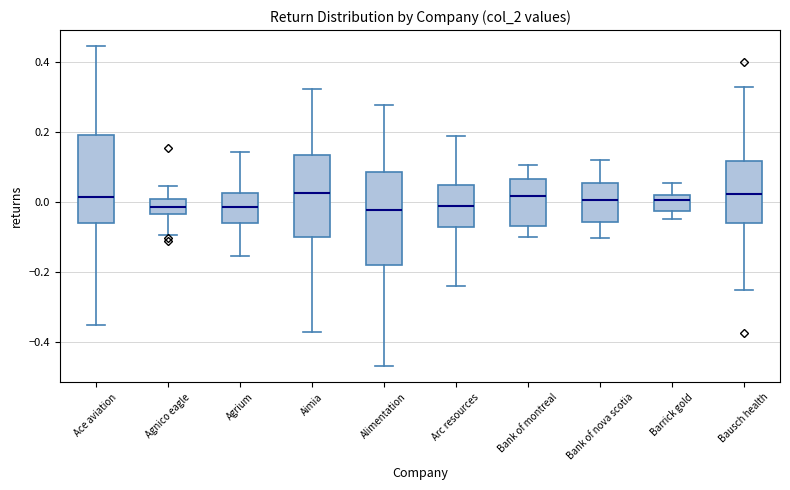

Reading left to right, transcribe this box plot: for each box, give where its median line is, the range the box spans, and where its two whiskers end, as read against the y-axis. The values are not printed on the chart, so give them approximately, as read against the axis.

Ace aviation: median 0.02, box -0.06 to 0.20, whiskers -0.36 to 0.44
Agnico eagle: median -0.02, box -0.04 to 0.00, whiskers -0.10 to 0.04
Agrium: median -0.02, box -0.06 to 0.02, whiskers -0.16 to 0.14
Aimia: median 0.02, box -0.10 to 0.14, whiskers -0.38 to 0.32
Alimentation: median -0.02, box -0.18 to 0.08, whiskers -0.48 to 0.28
Arc resources: median -0.02, box -0.08 to 0.04, whiskers -0.24 to 0.18
Bank of montreal: median 0.02, box -0.06 to 0.06, whiskers -0.10 to 0.10
Bank of nova scotia: median 0.00, box -0.06 to 0.06, whiskers -0.10 to 0.12
Barrick gold: median 0.00, box -0.02 to 0.02, whiskers -0.04 to 0.06
Bausch health: median 0.02, box -0.06 to 0.12, whiskers -0.26 to 0.32